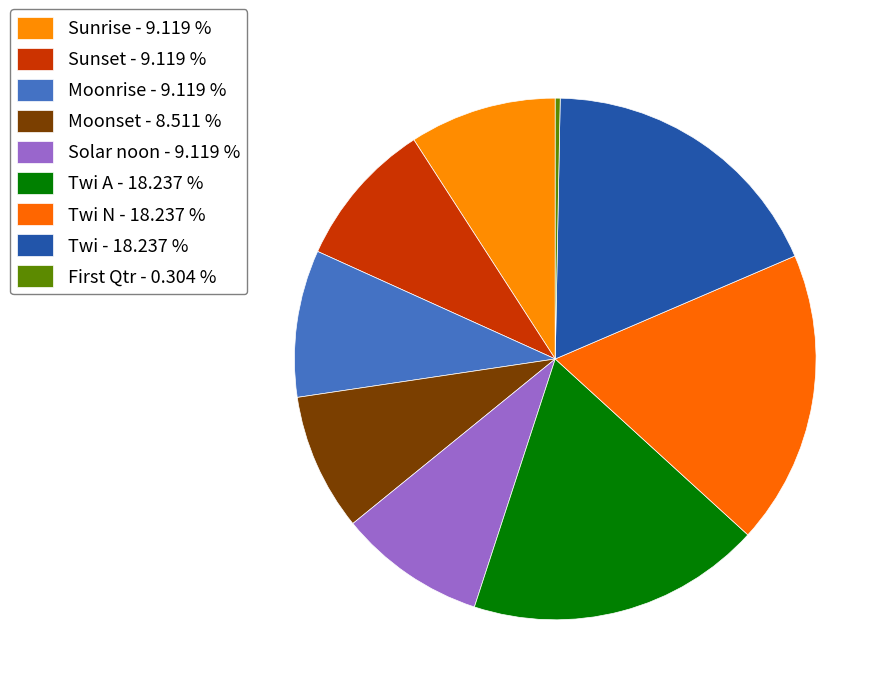

How many slices are in this pie chart?

9